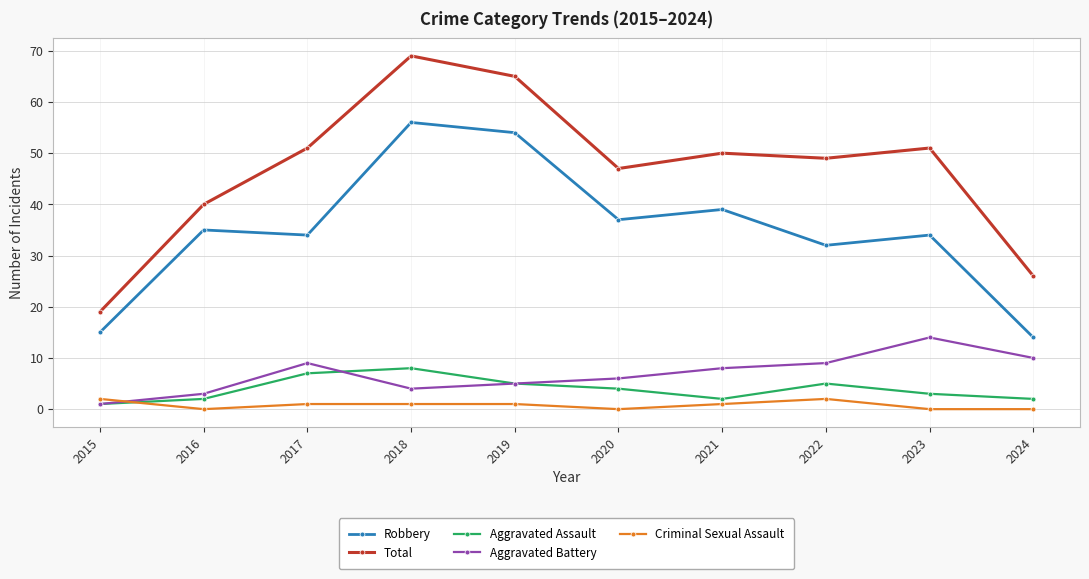

What are all the series names shown in the legend?

Robbery, Total, Aggravated Assault, Aggravated Battery, Criminal Sexual Assault